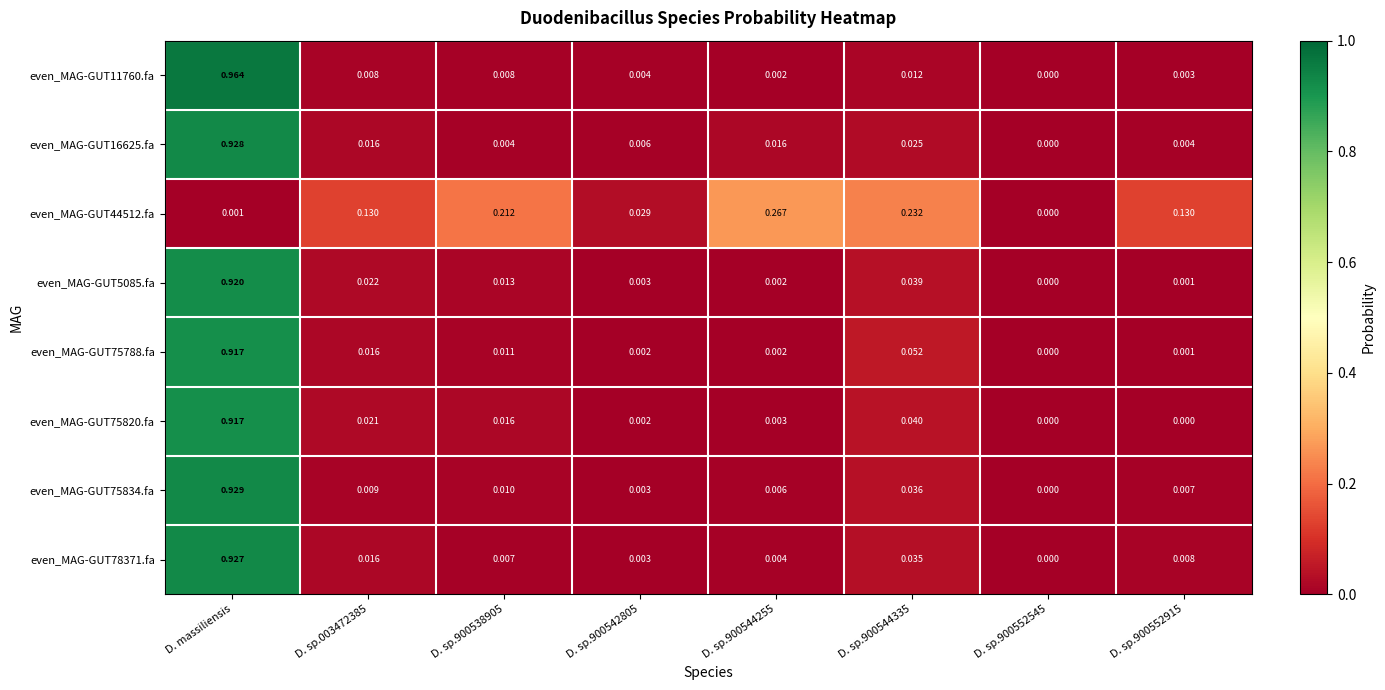

Which category has the highest value in the even_MAG-GUT75834.fa series?

D. massiliensis